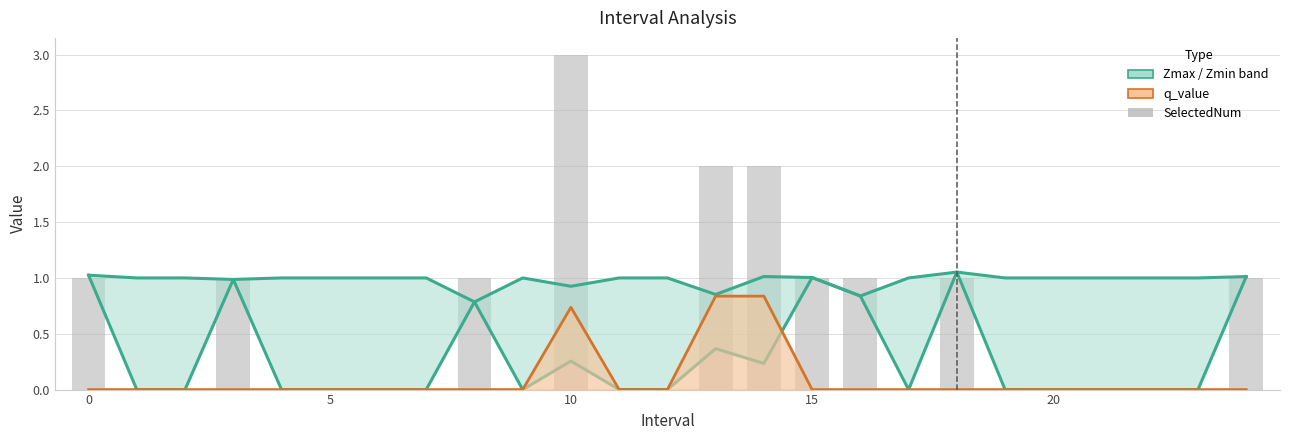

Between 16 and 7, which is larger?

16